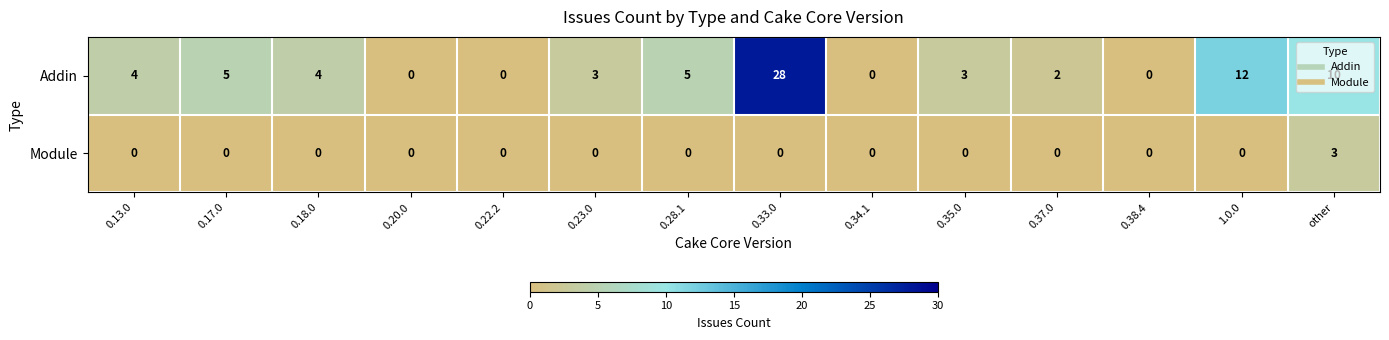

What is the total value across all series at 0.33.0?

28